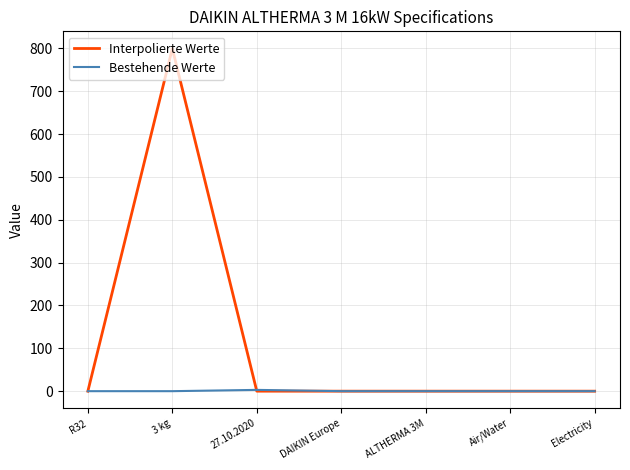

What is the highest value of the Interpolierte Werte series?

800